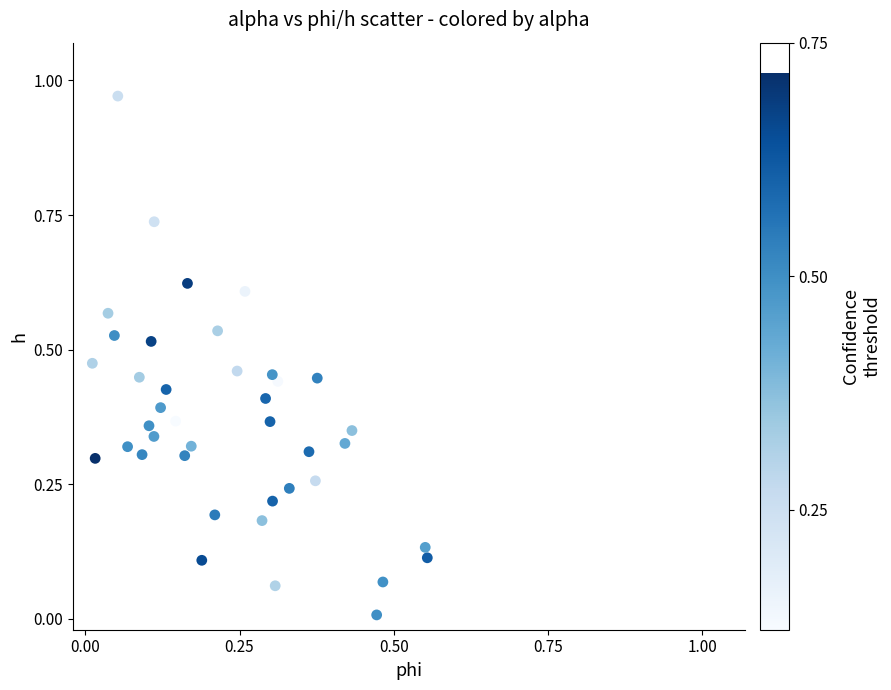

Count the number of points in this scatter plot.

40